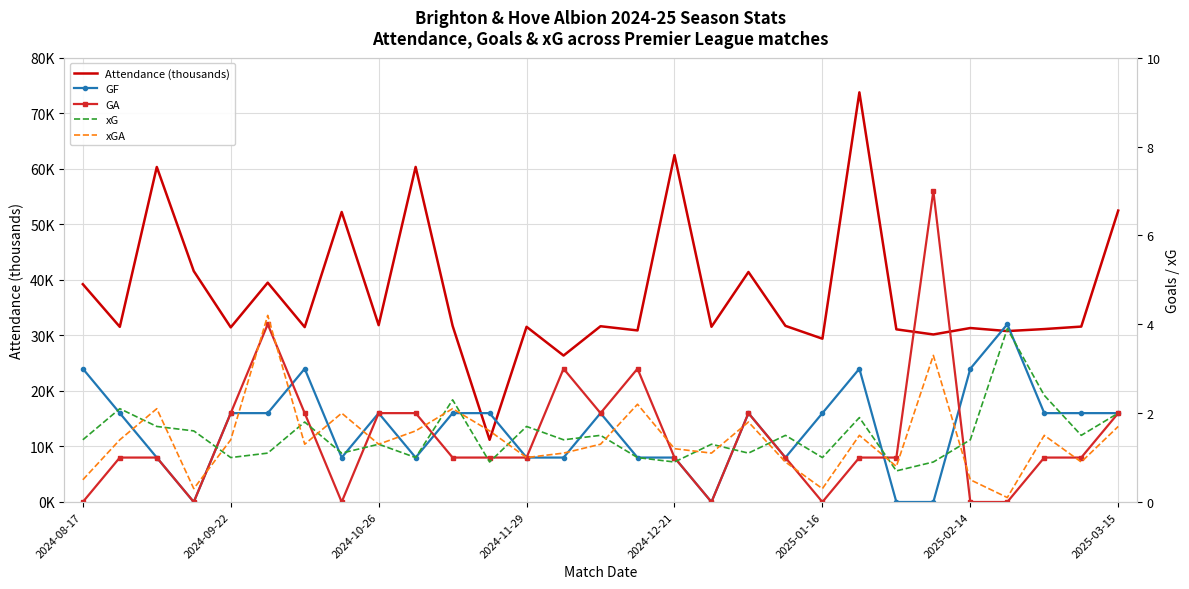

At which label does xG first exceed 1?

2024-08-17